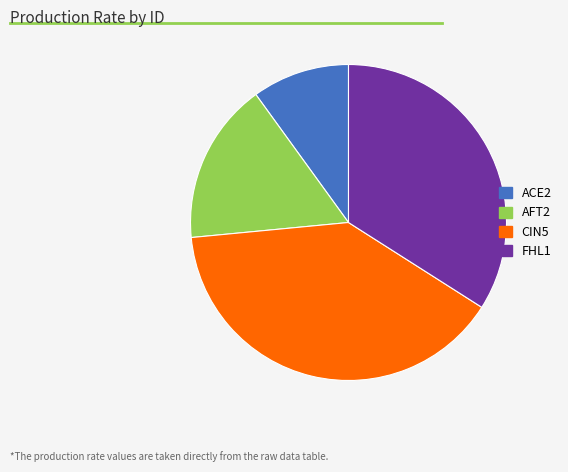

Which slice is the smallest?

ACE2